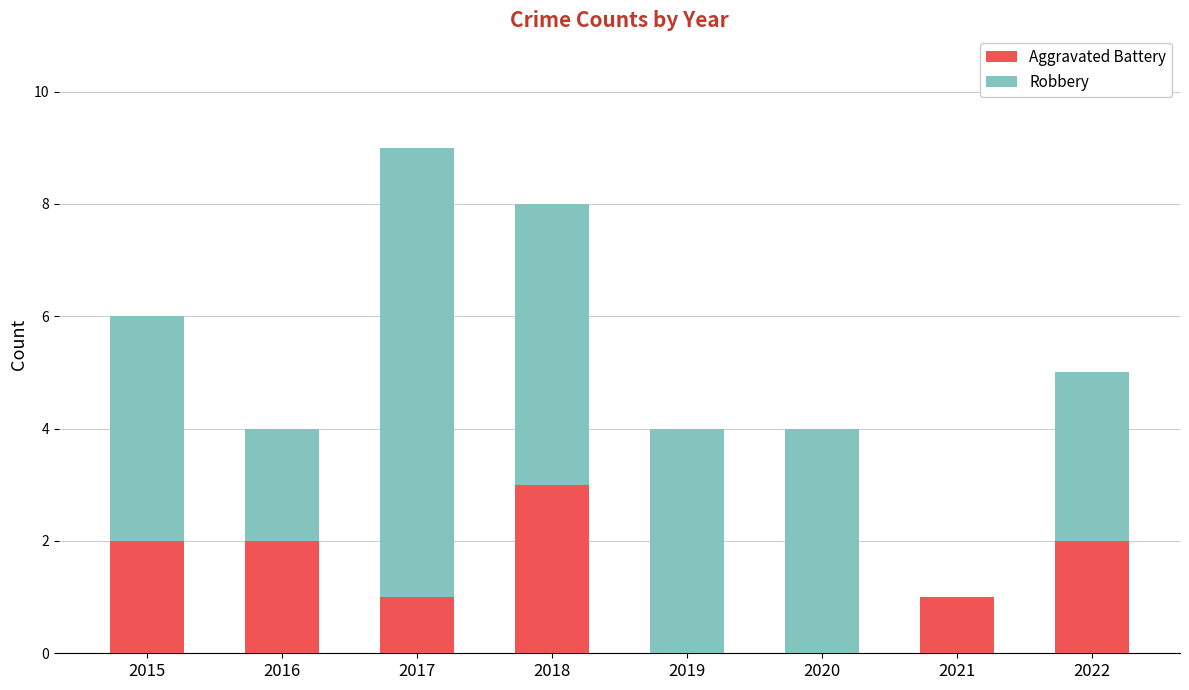

Reading left to right, what are the values for Aggravated Battery?

2015=2	2016=2	2017=1	2018=3	2019=0	2020=0	2021=1	2022=2